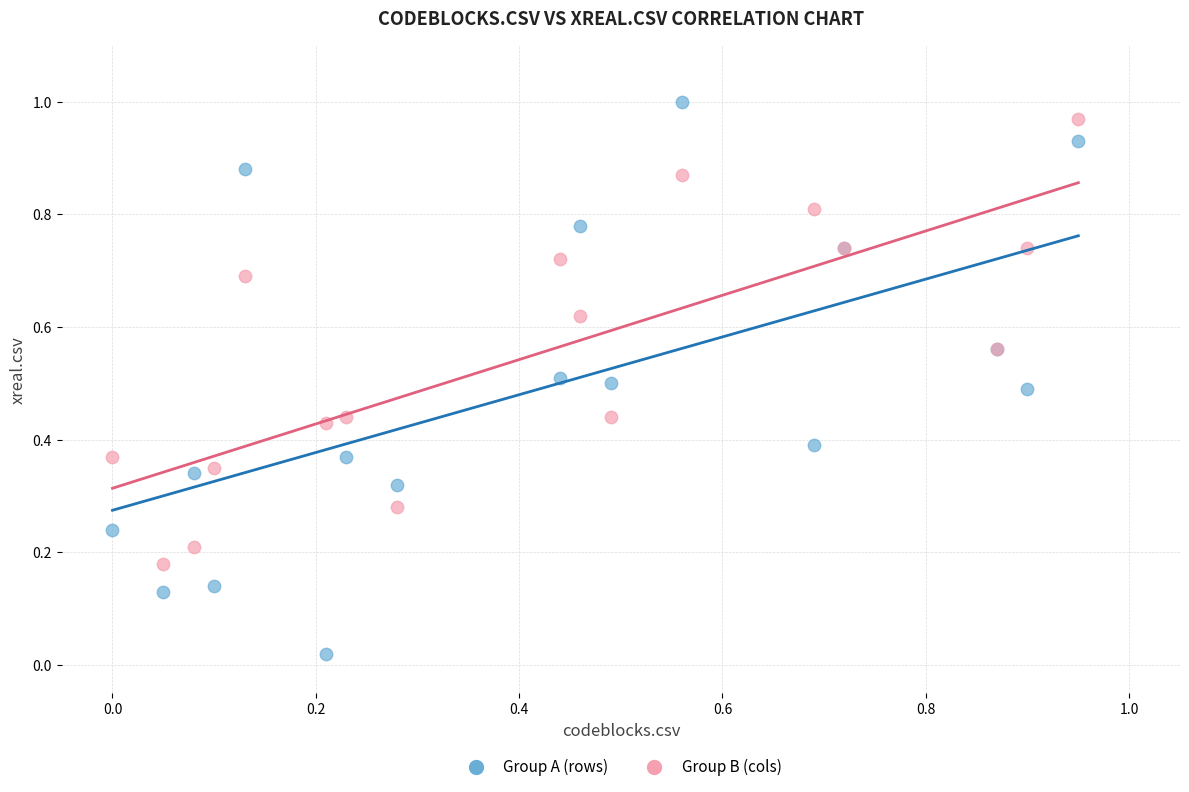

What are all the series names shown in the legend?

Group A (rows), Group B (cols)